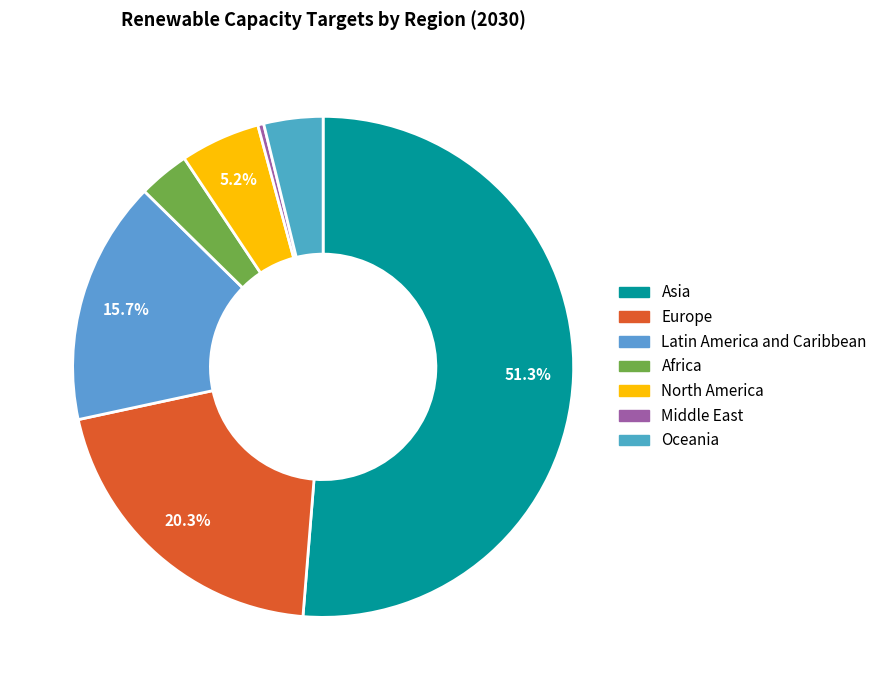

Is there a majority slice in this chart?

Yes